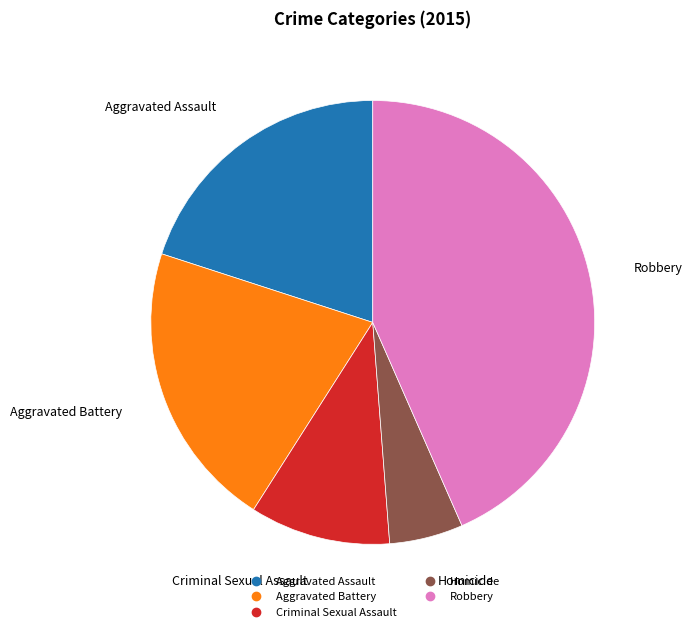

Is the sum of Criminal Sexual Assault and Homicide greater than half?

No